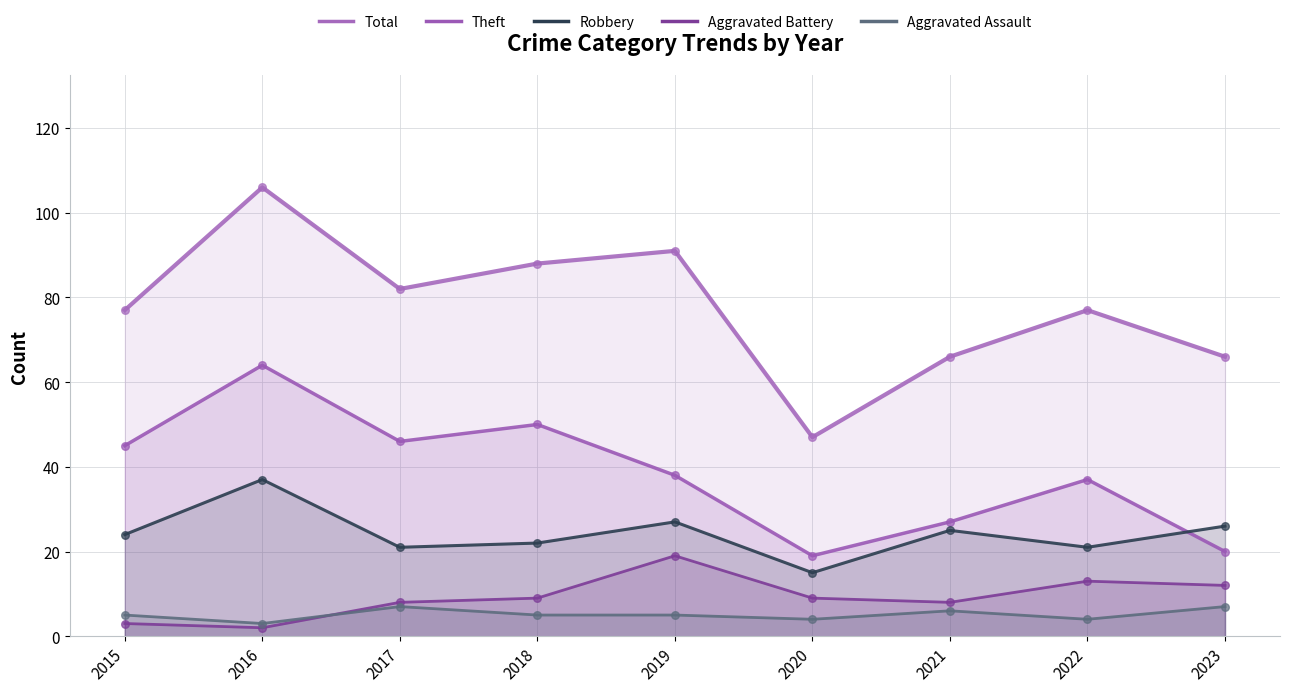

Which series has the largest total across all categories?

Total